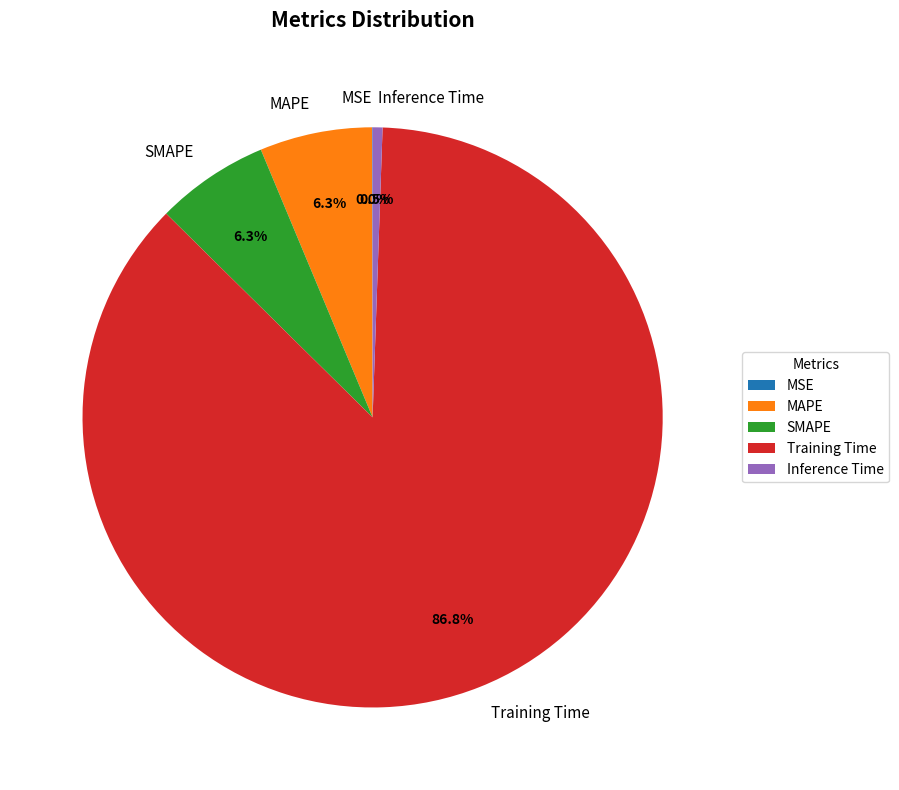

What percentage do Inference Time and MAPE together represent?

6.8%